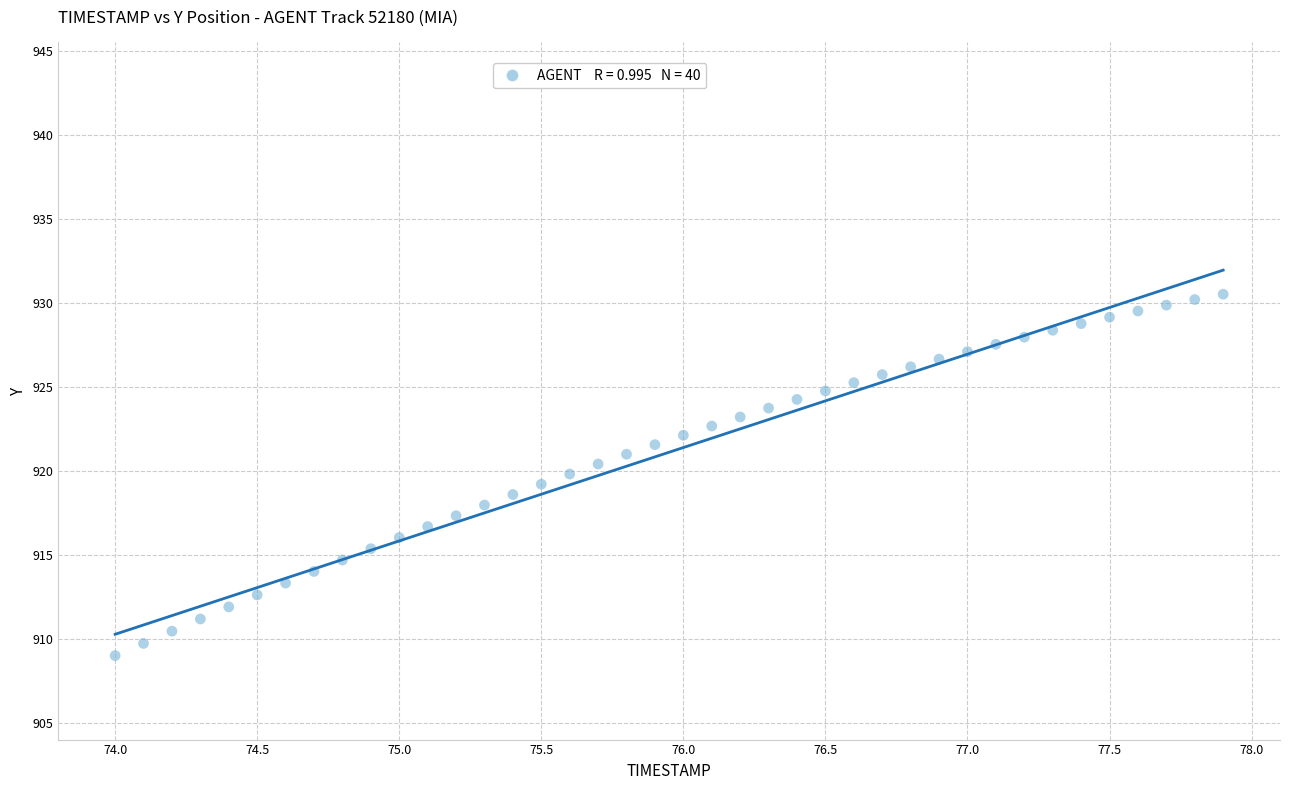

What is the range of Y values (max minus min)?

21.5